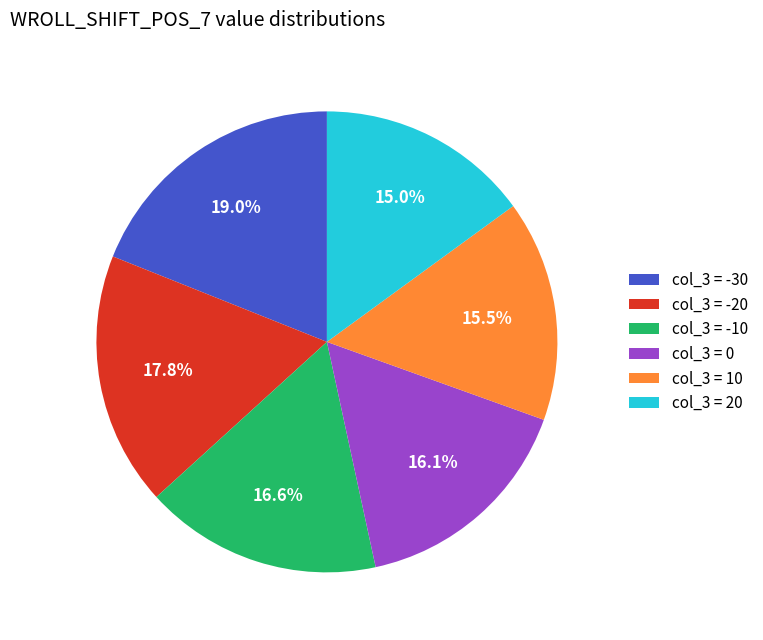

What is the total percentage of col_3 = -20 and col_3 = 10?

33.3%